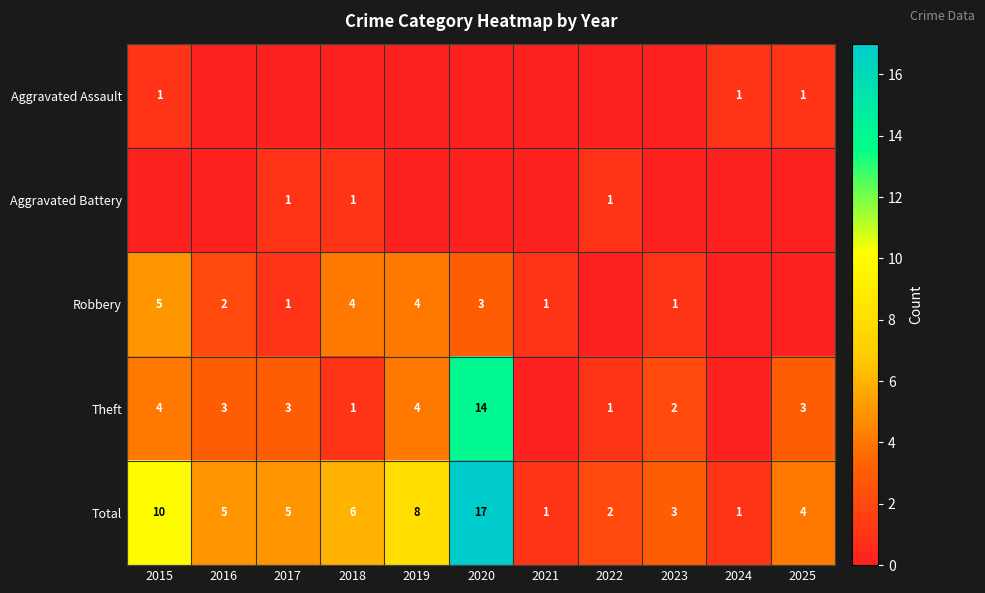

Count the number of categories in the chart.

11